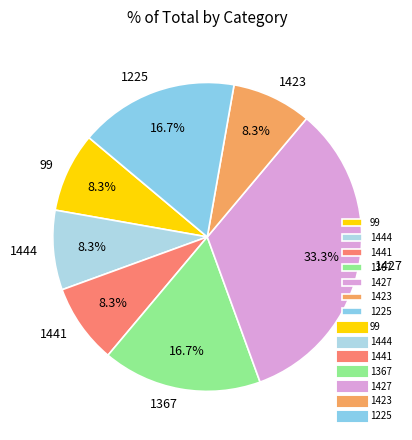

To the nearest percent, what is the combined percentage of 1444 and 1441?

17%